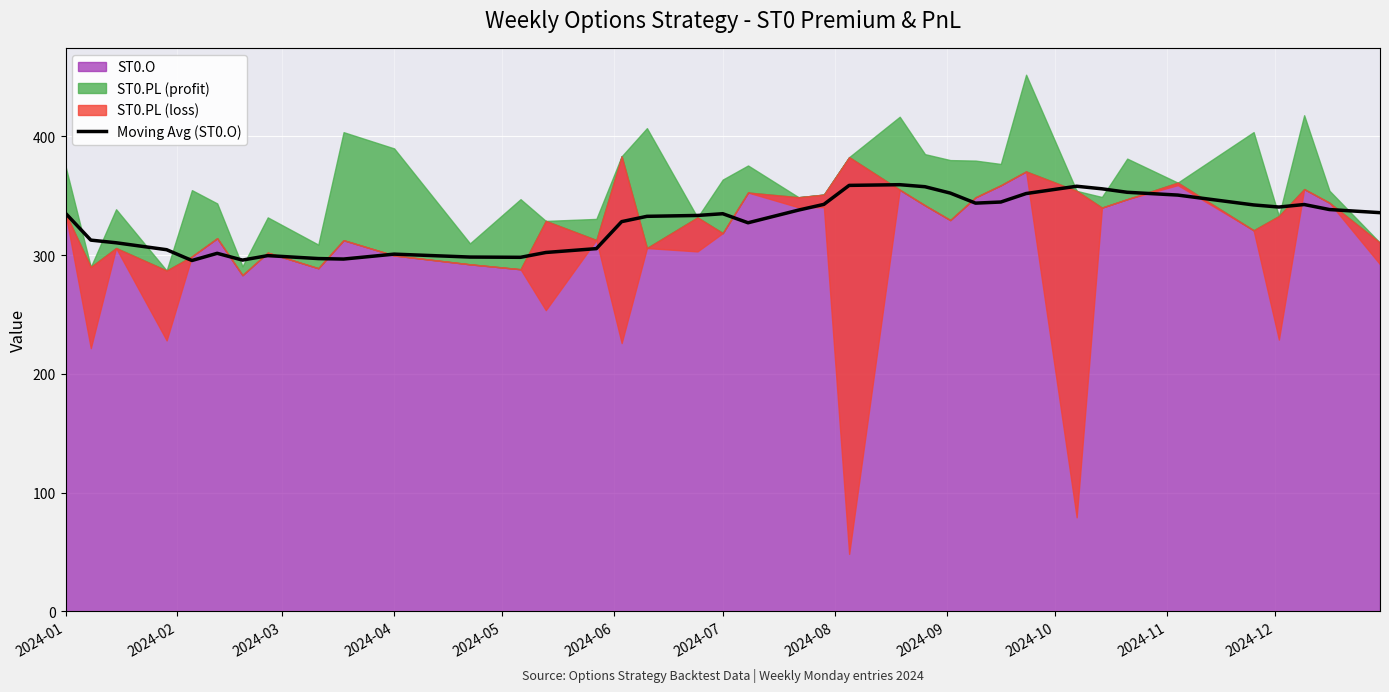

What is the highest value of the Moving Avg (ST0.O) series?

359.4